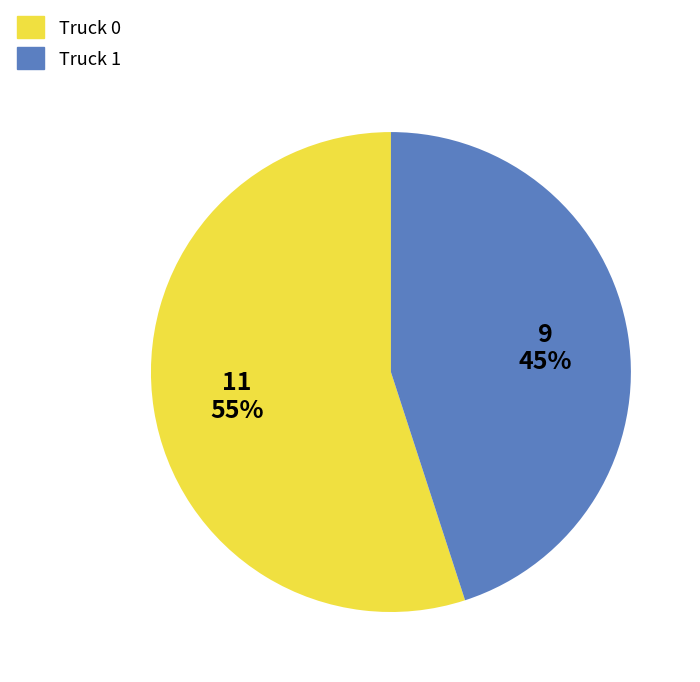

To the nearest percent, what percentage of the pie is Truck 0?

55%